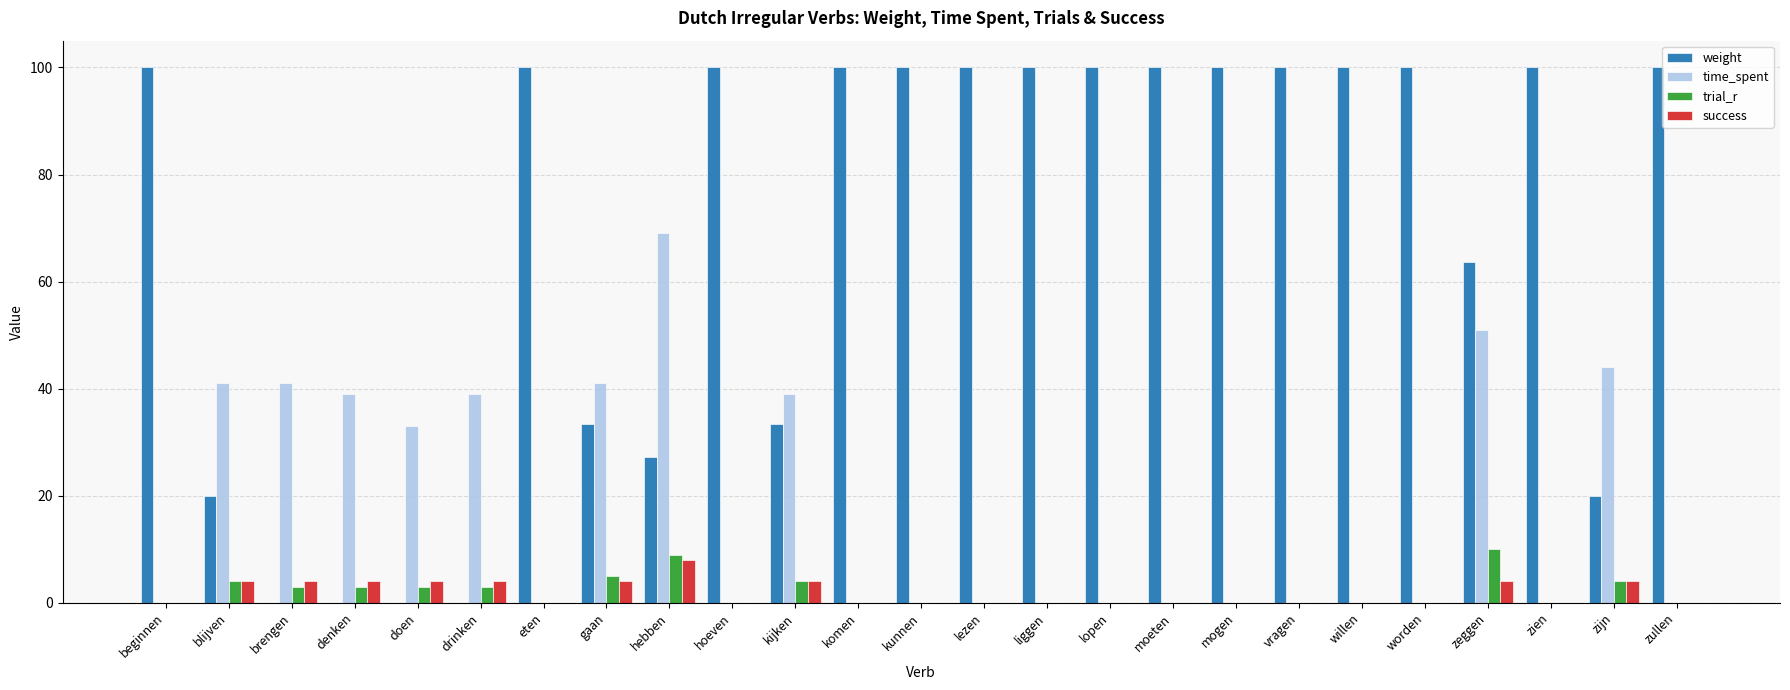

Between beginnen and doen, which series saw the biggest shift?

weight